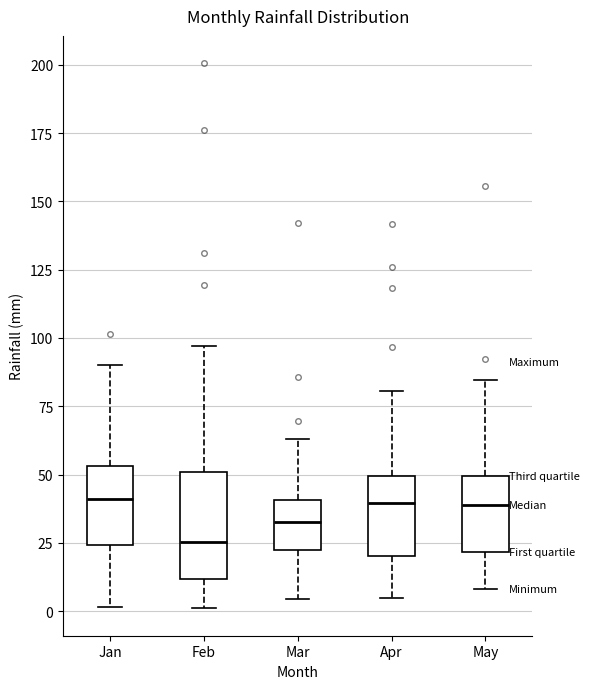

Reading left to right, transcribe this box plot: for each box, give where its median line is, the range the box spans, and where its two whiskers end, as read against the y-axis. The values are not printed on the chart, so give them approximately, as read against the axis.

Jan: median 40, box 25 to 55, whiskers 0 to 90
Feb: median 25, box 10 to 50, whiskers 0 to 95
Mar: median 35, box 25 to 40, whiskers 5 to 65
Apr: median 40, box 20 to 50, whiskers 5 to 80
May: median 40, box 20 to 50, whiskers 10 to 85